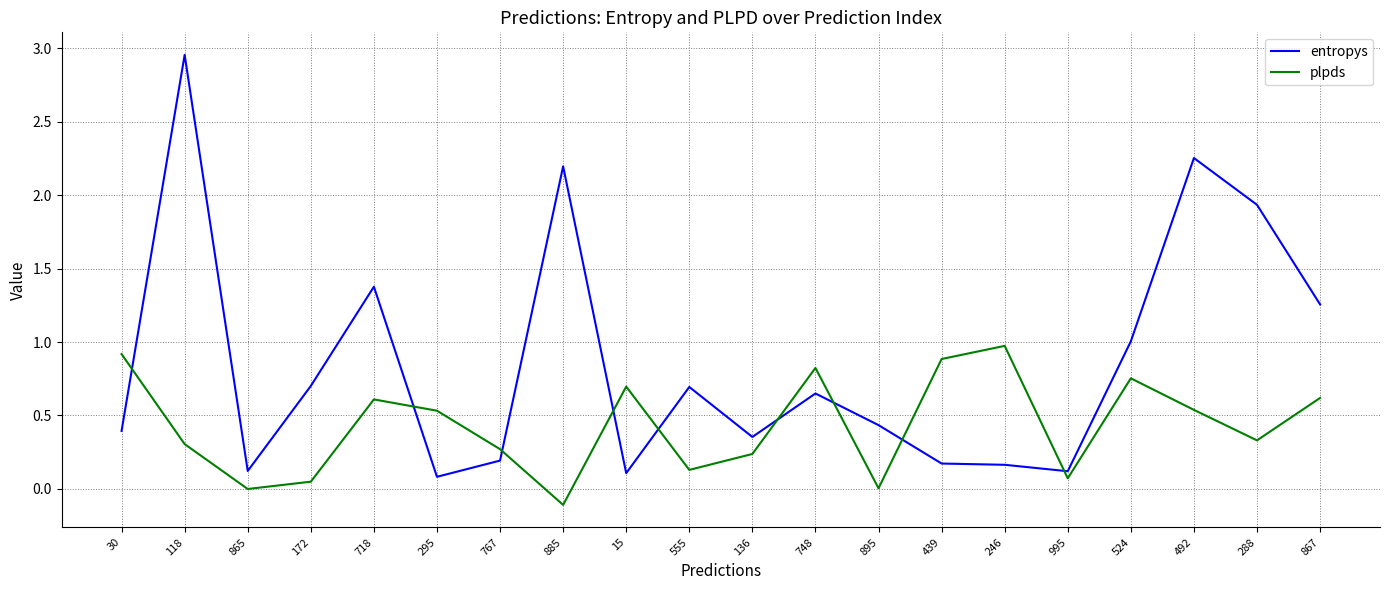

The value of entropys at 172 is 0.7. True or false?

True